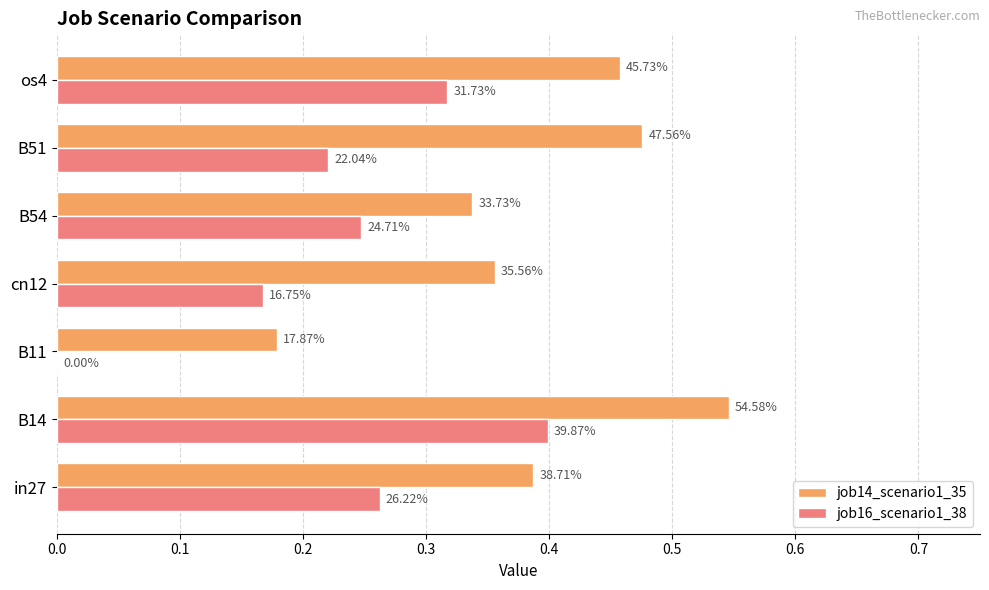

What are all the series names shown in the legend?

job14_scenario1_35, job16_scenario1_38